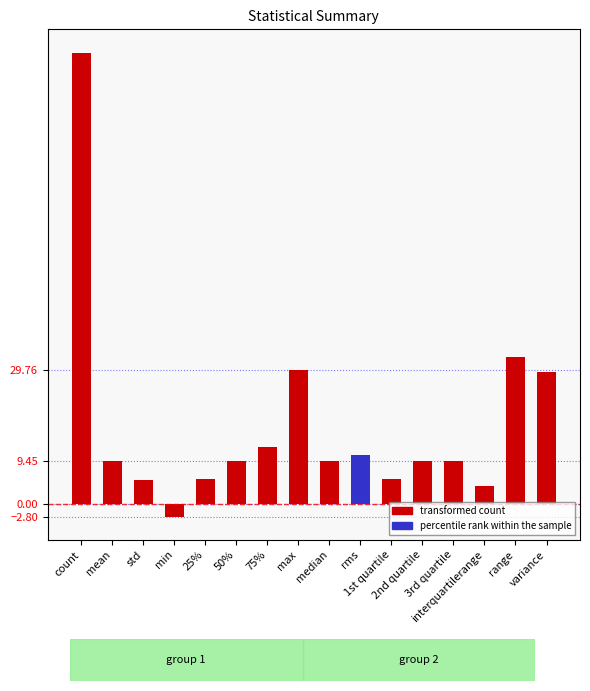

What is the change in value from count to rms?

-89.1